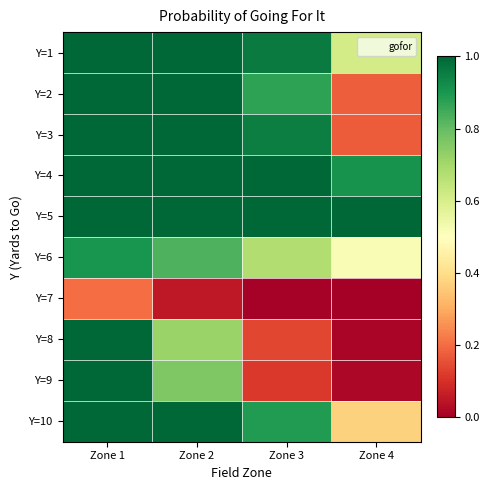

Rank the series at Zone 1 from highest to lowest value.

Y=1, Y=2, Y=3, Y=4, Y=5, Y=10, Y=9, Y=8, Y=6, Y=7